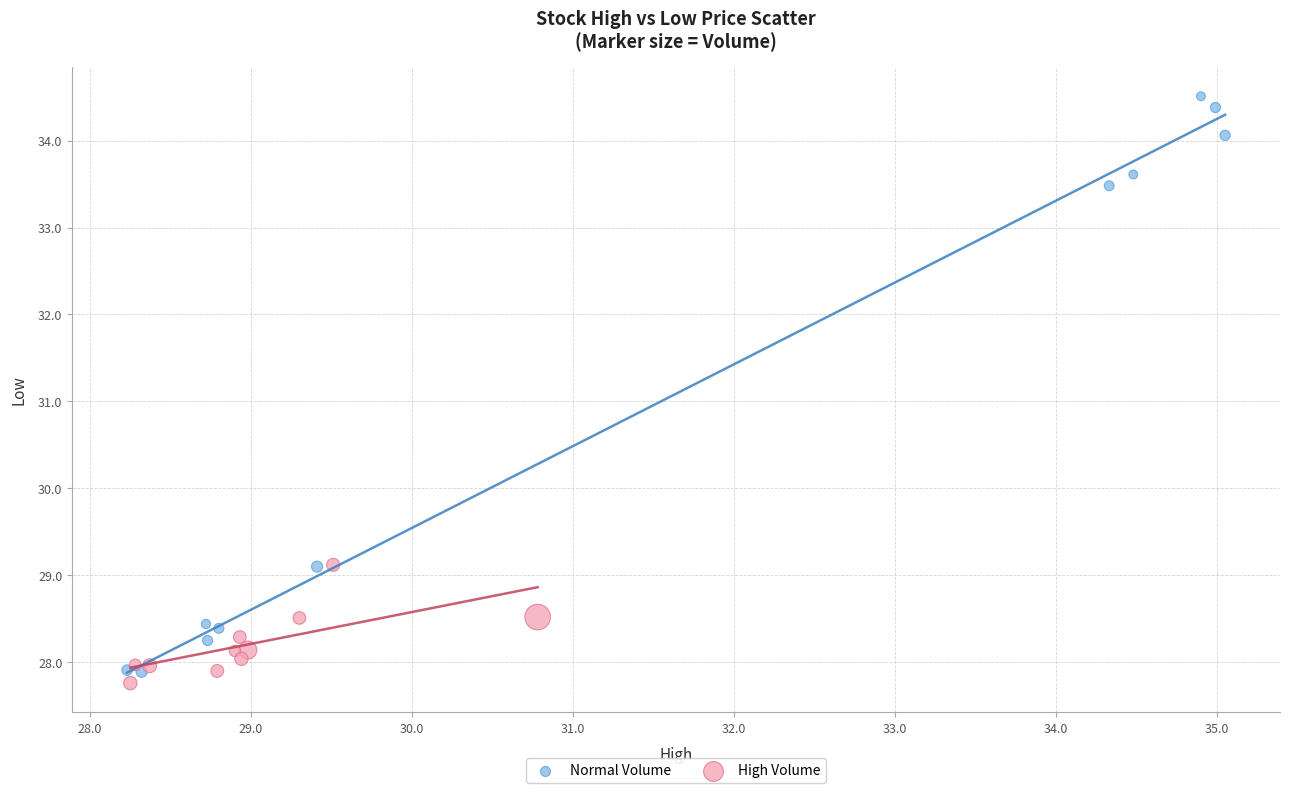

Which series contains the lowest Y value?

High Volume